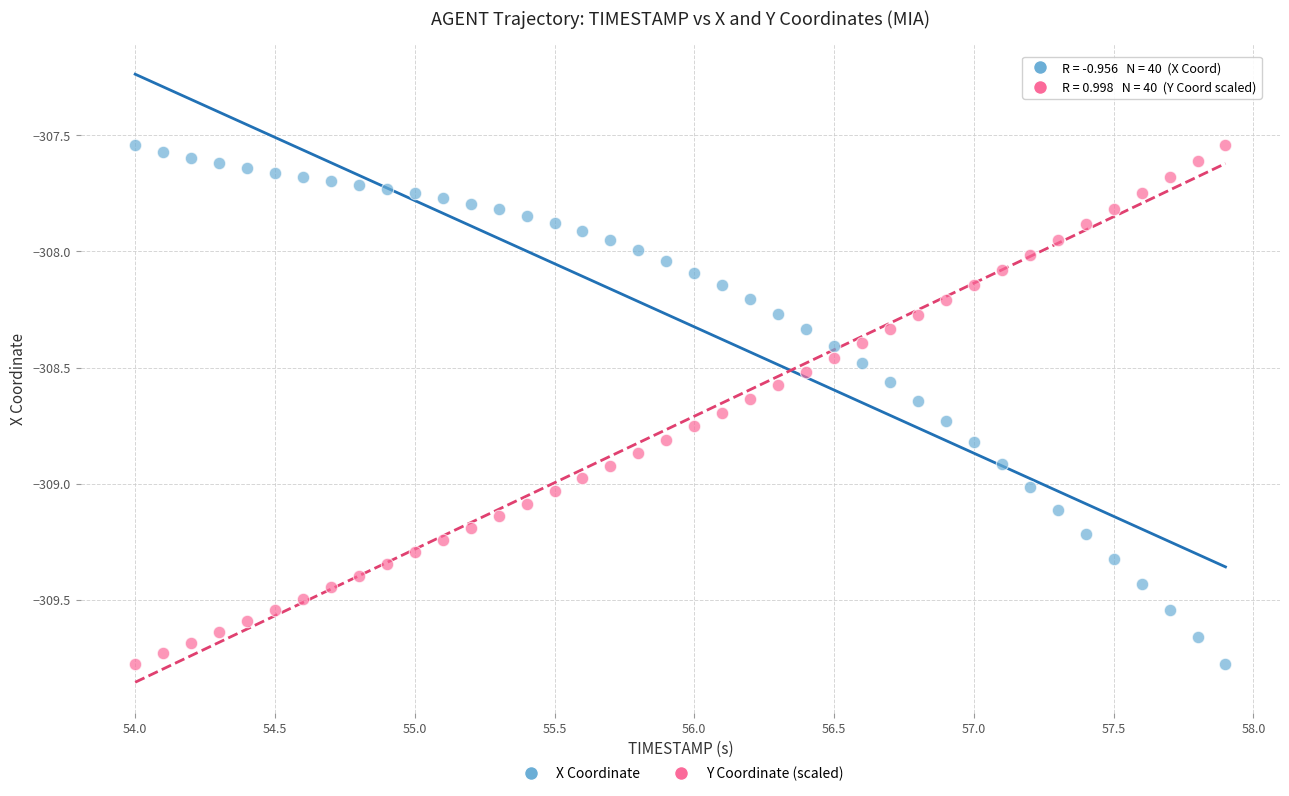

Across all data points, what is the range of Y values (max minus min)?

2.2